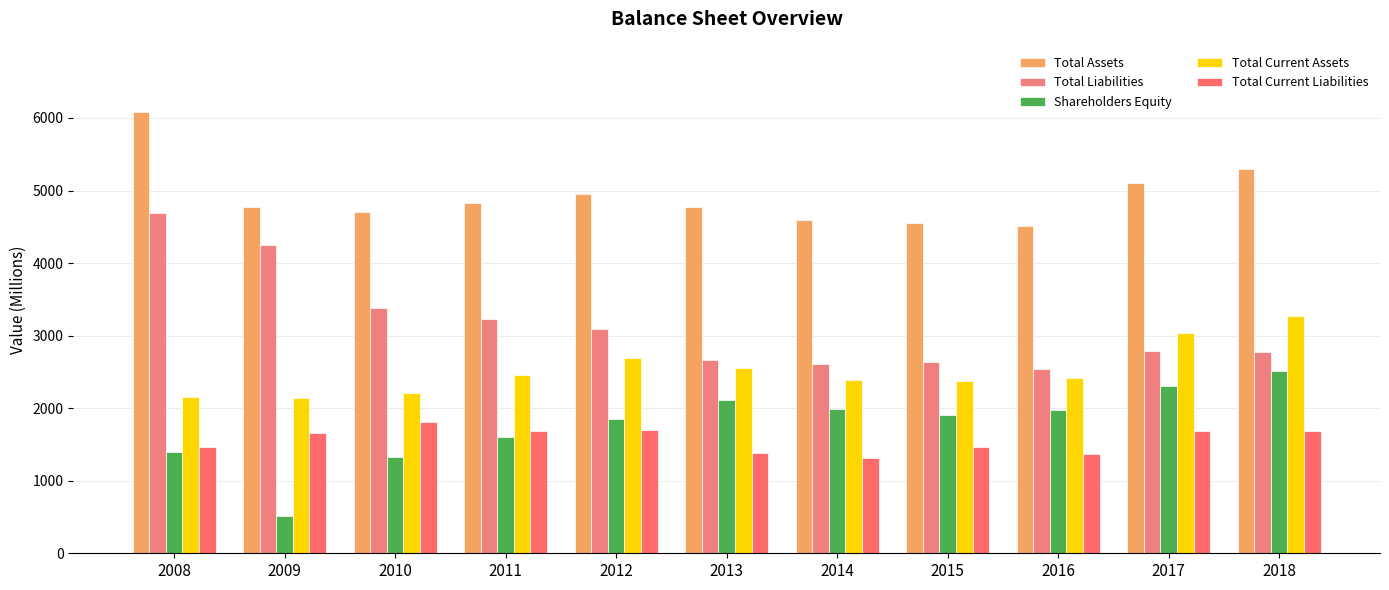

What is the difference between the highest and lowest values at 2013?

3385